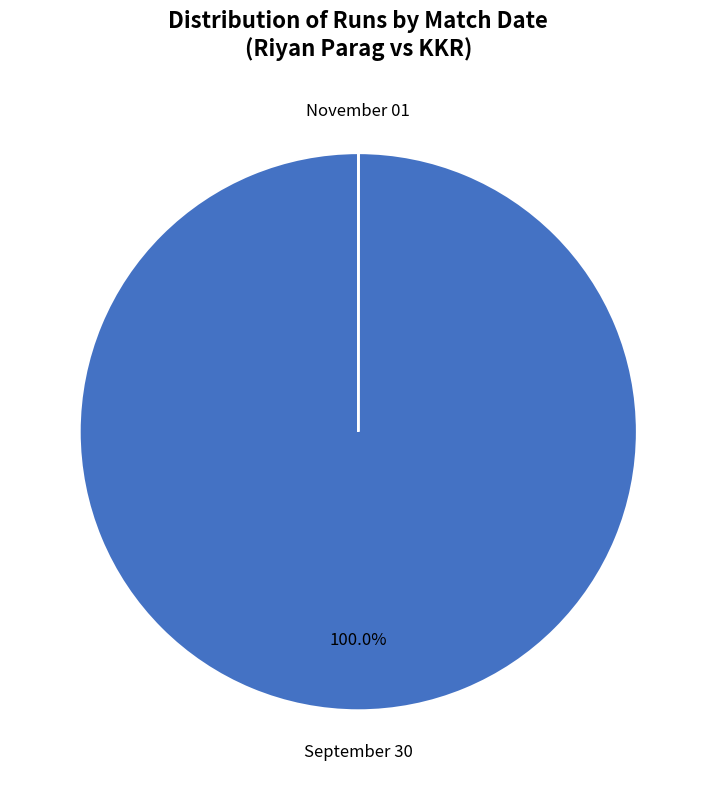

Is there any slice that represents more than half of the pie?

Yes